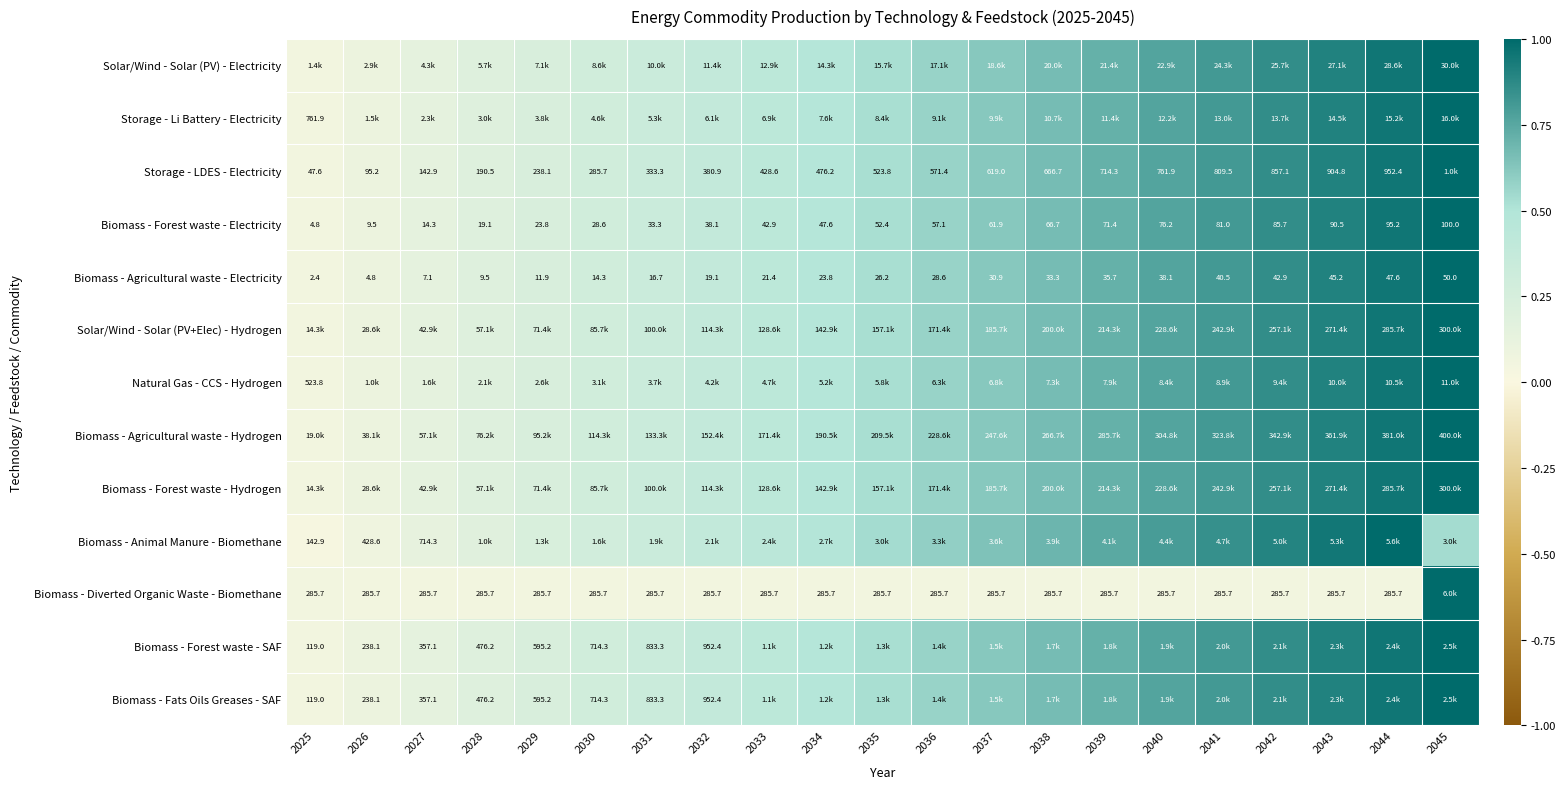

Which label corresponds to the largest value in the chart?

2045